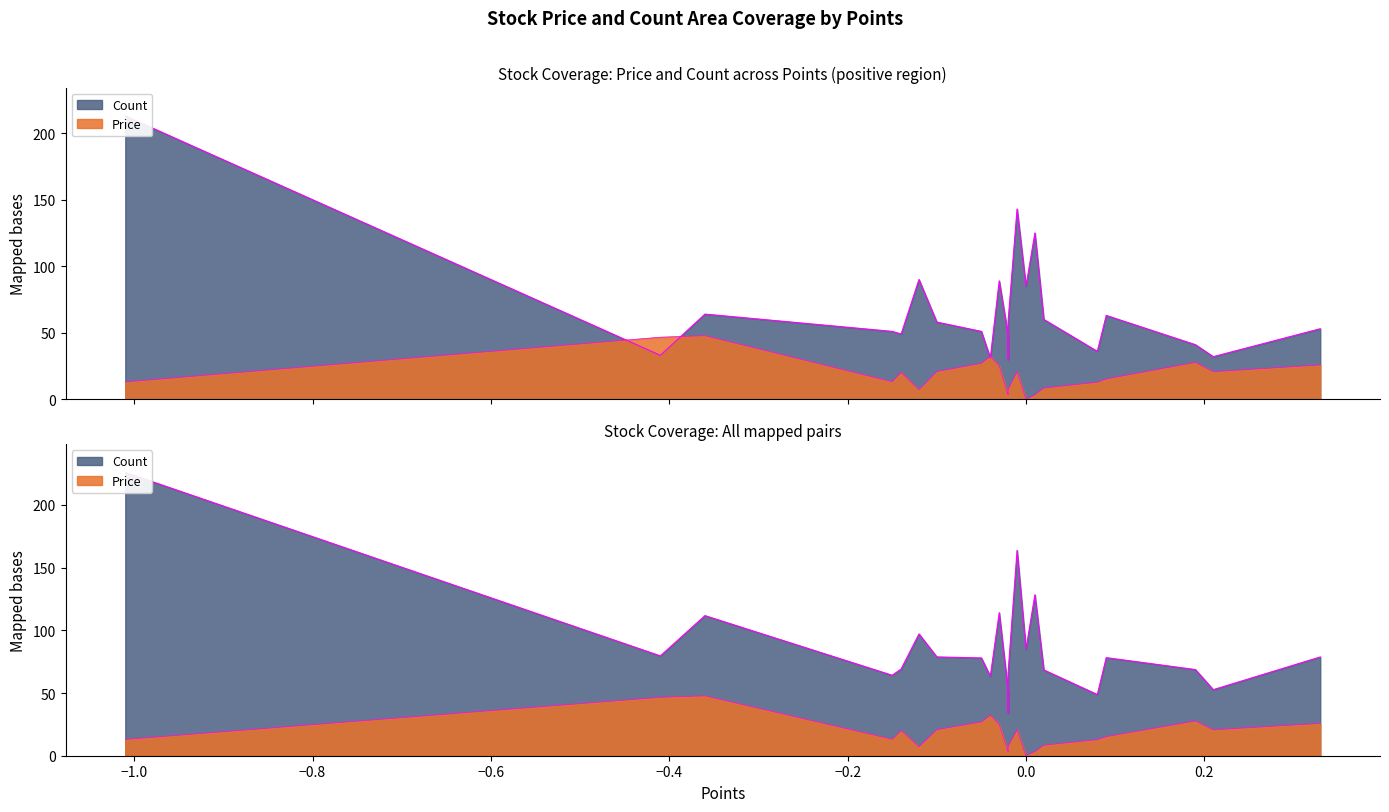

At how many categories does at least one series exceed 31?

21